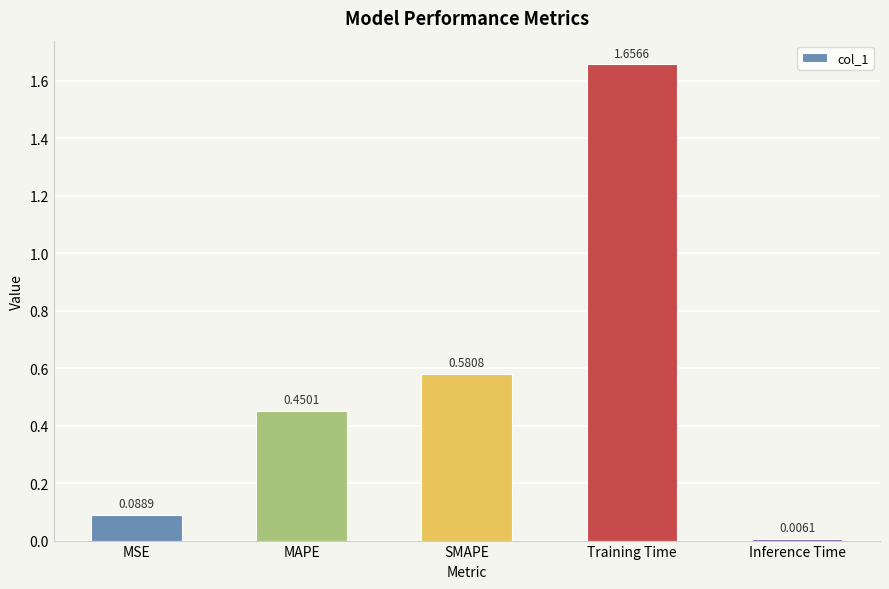

How many bars are there in total?

5